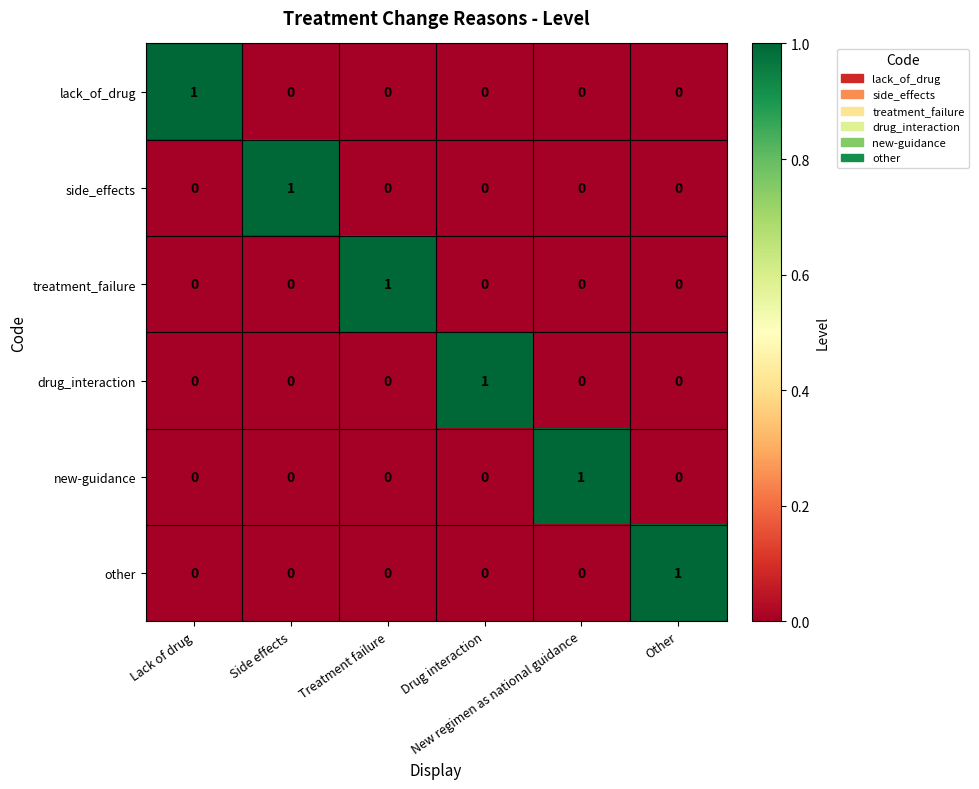

How many categories are shown in the chart?

6